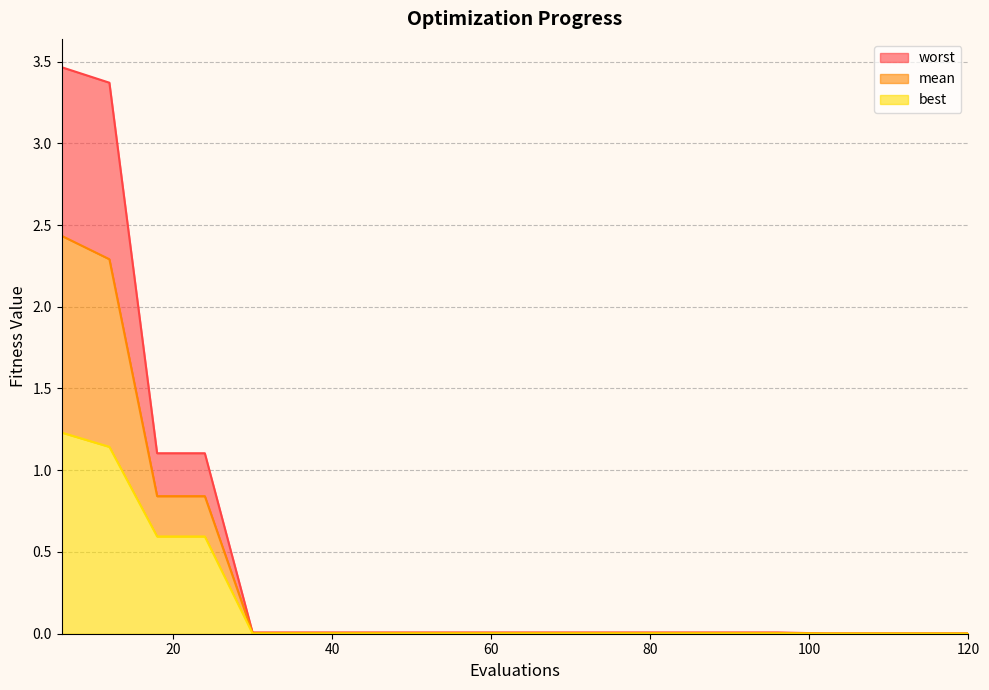

Which series has the widest spread of values?

worst